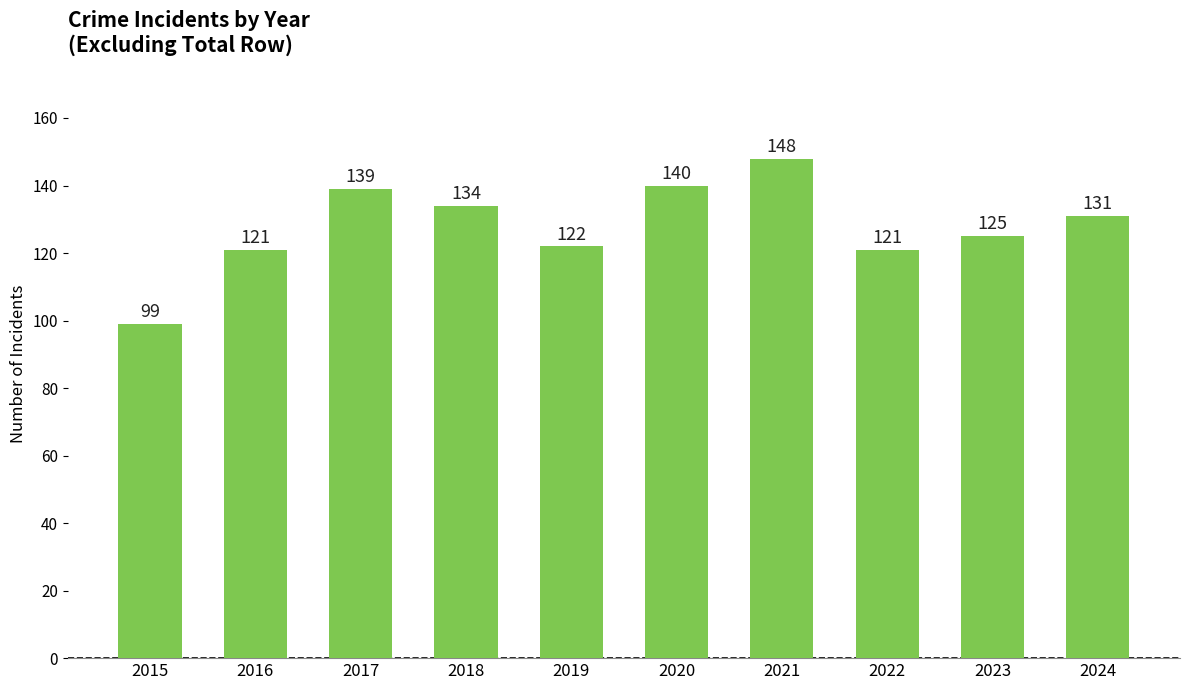

Approximately how many times larger is the value at 2015 compared to 2019?

0.8